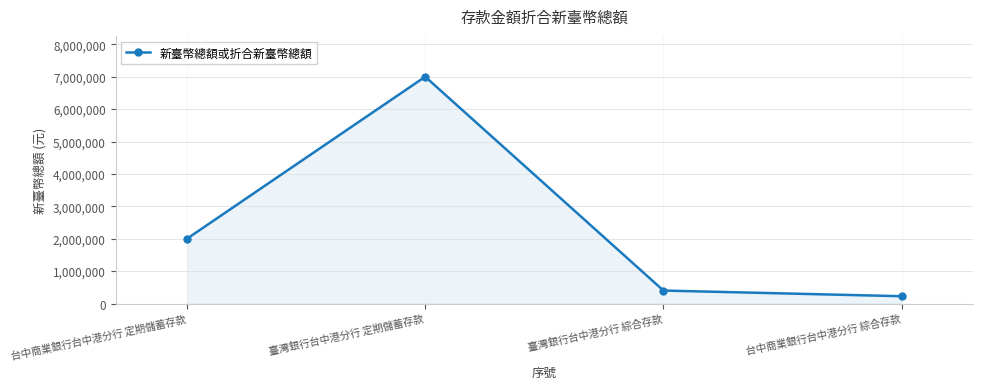

Between 臺灣銀行台中港分行 綜合存款 and 台中商業銀行台中港分行 定期儲蓄存款, which is larger?

台中商業銀行台中港分行 定期儲蓄存款